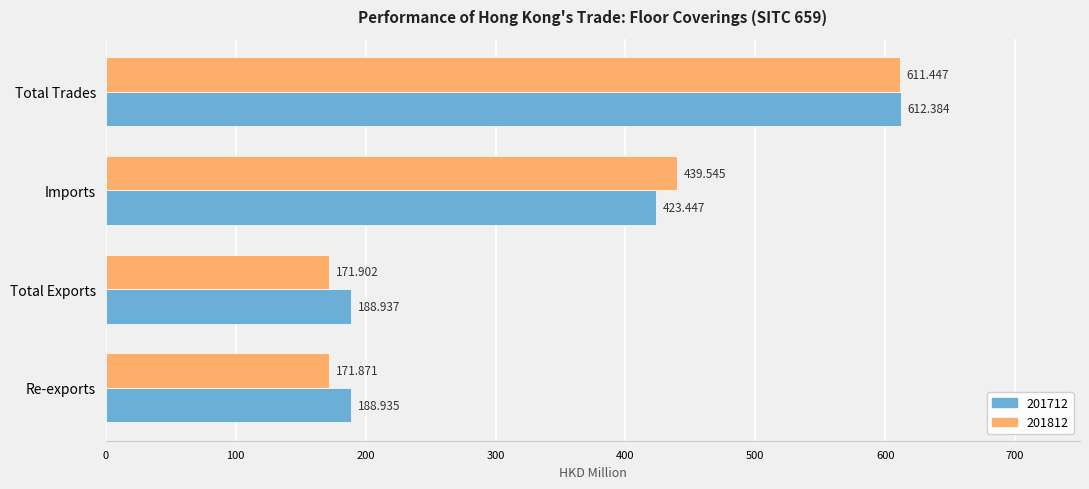

At which label is 201712 closest to 400?

Imports